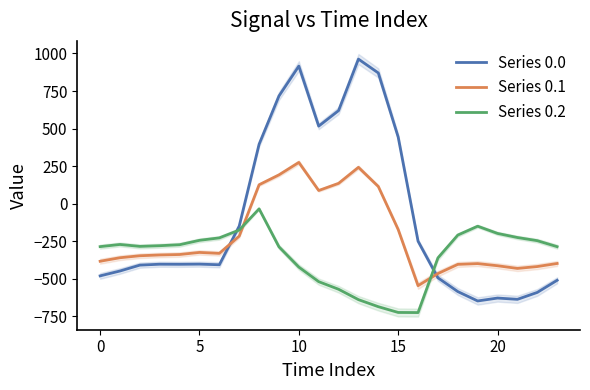

Which category has the lowest value in the Series 0.1 series?

16